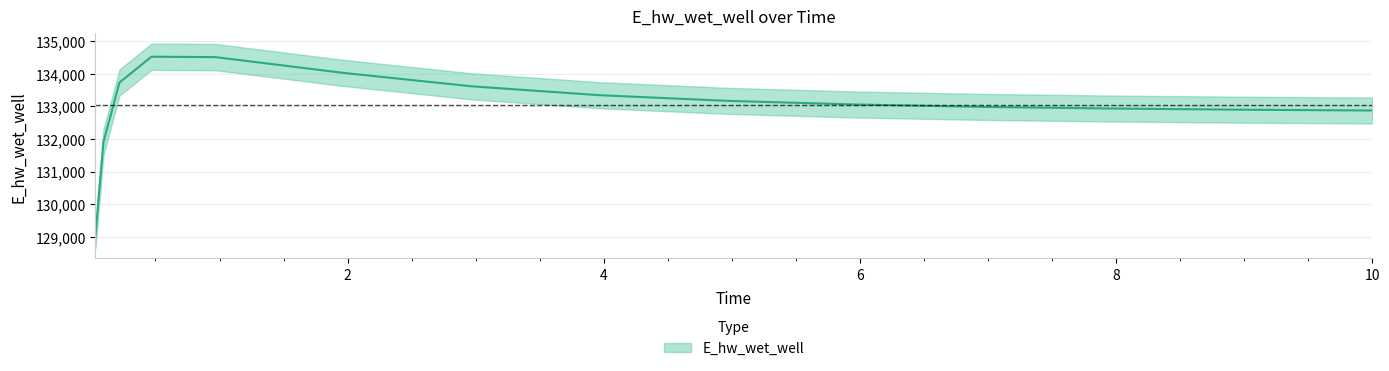

What is the difference between the maximum and second lowest values?

2626.8